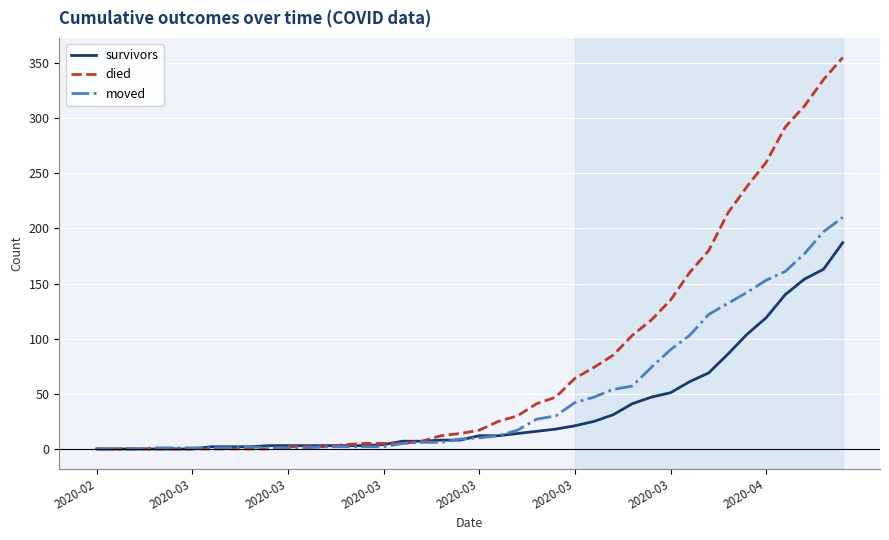

Which series has the largest range (max minus min)?

died